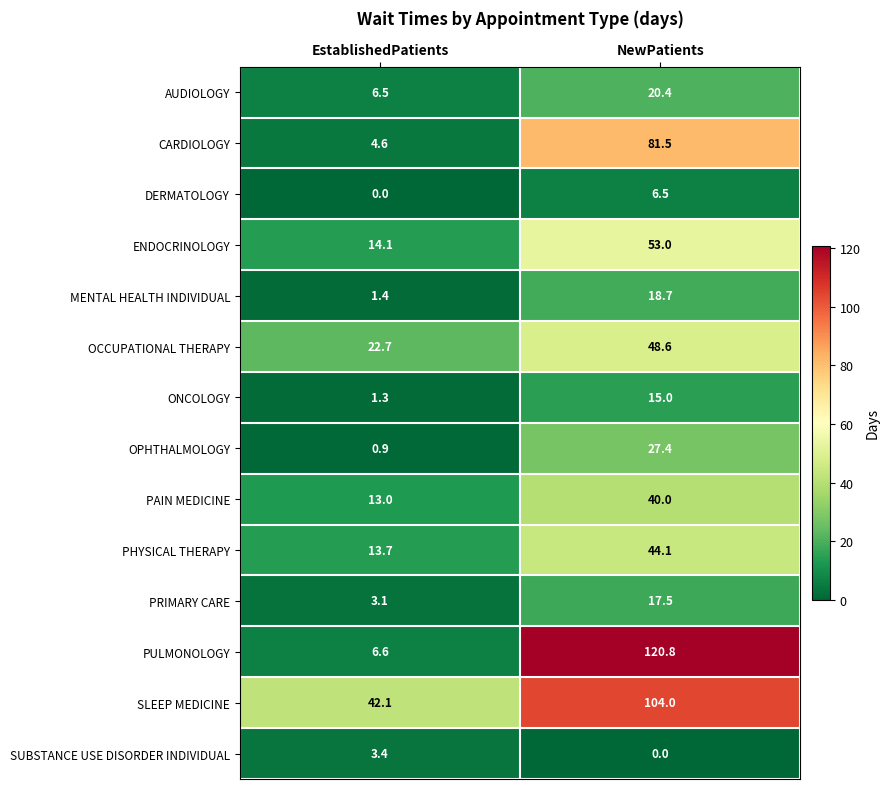

Is it true that PHYSICAL THERAPY equals 58.1 at NewPatients?

False